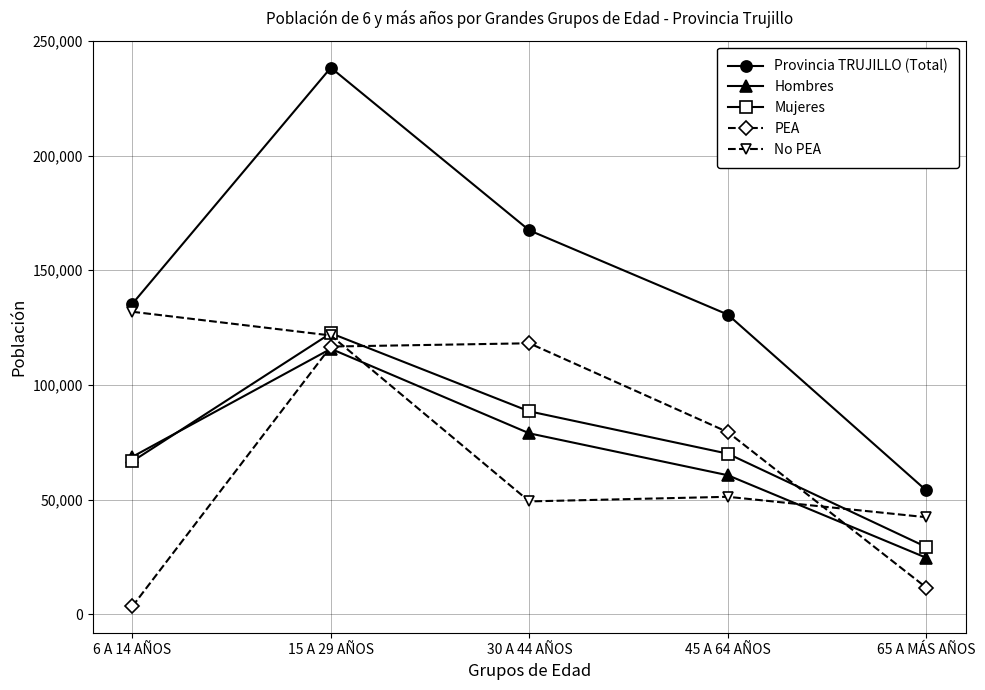

How many lines are shown in the chart?

5